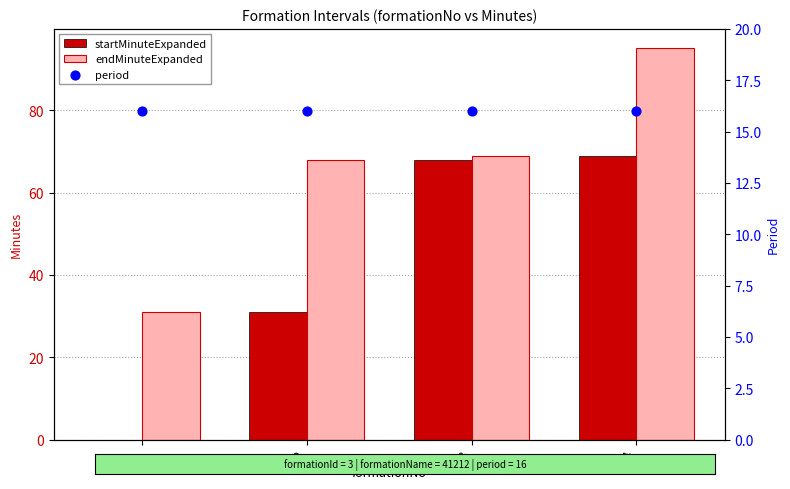

Which series reaches the maximum Y coordinate?

endMinuteExpanded